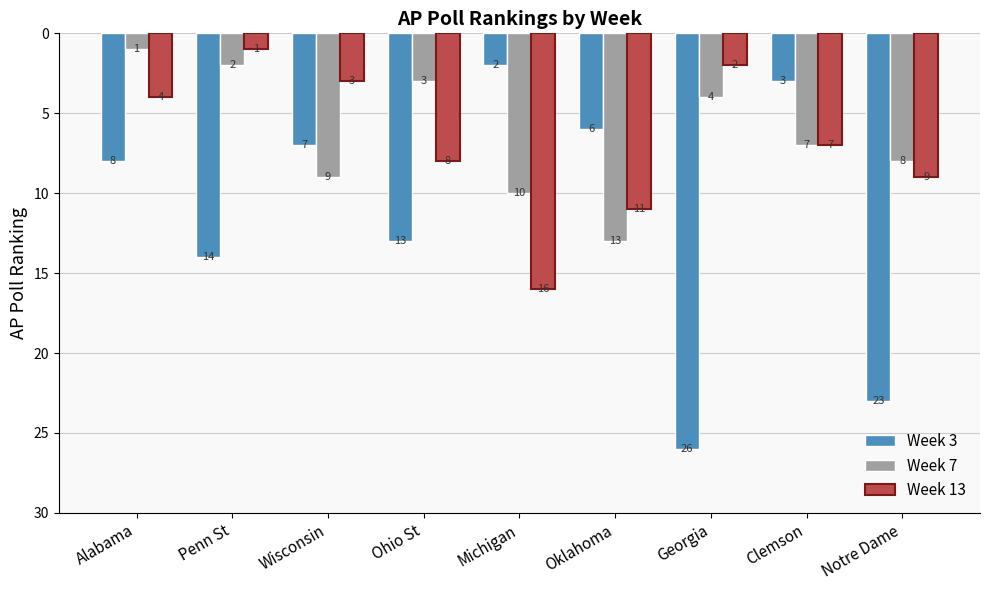

What value does the Week 3 series have at Wisconsin?

7